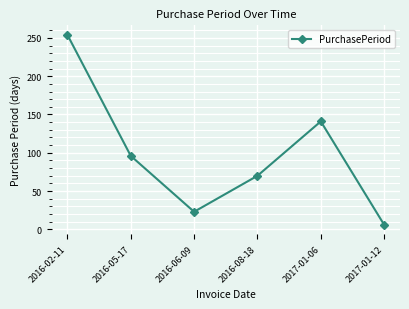

Is this an area chart (filled region under the line)?

No